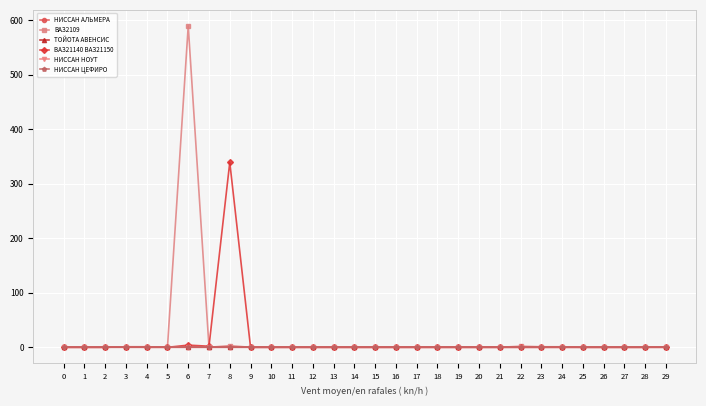

Does the chart have visible grid lines?

Yes